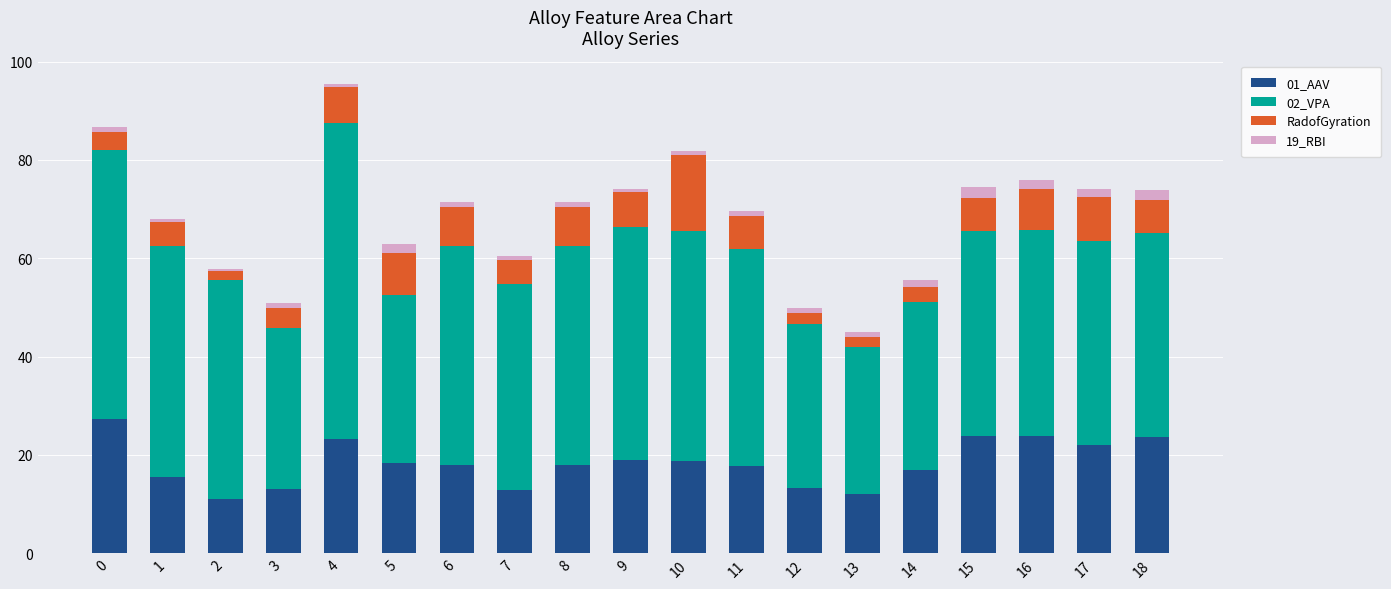

The value of 01_AAV at 1 is 24.1. True or false?

False